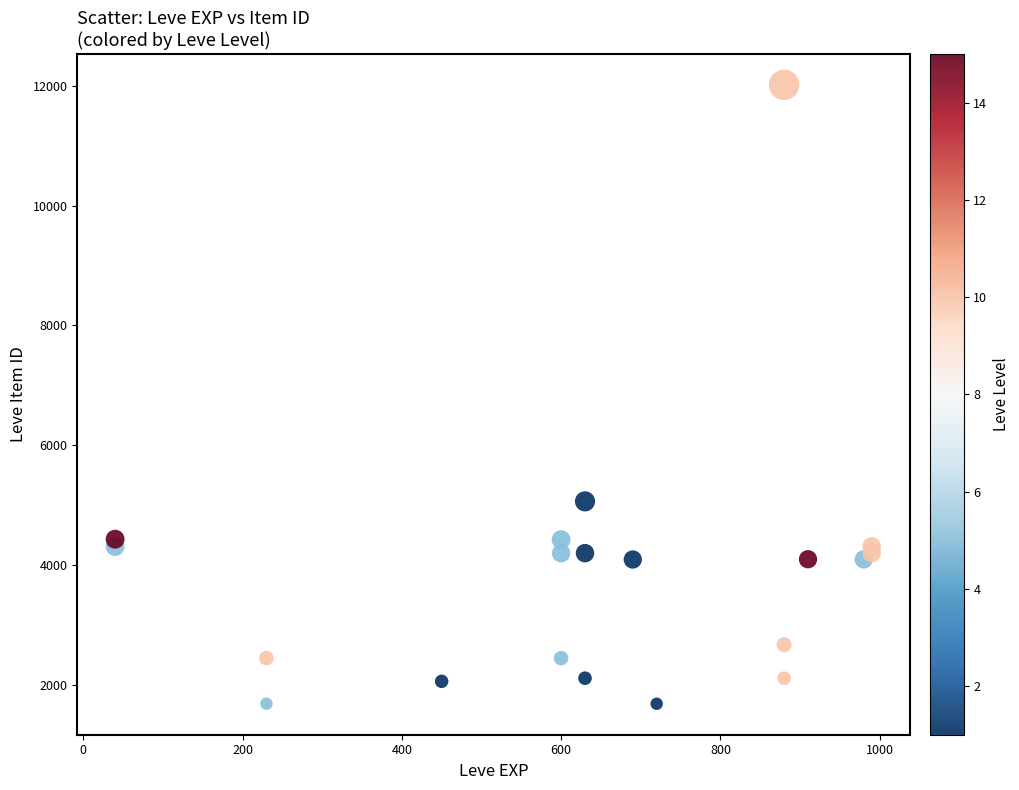

What Y value in the scatter plot is closest to 6849?

5062